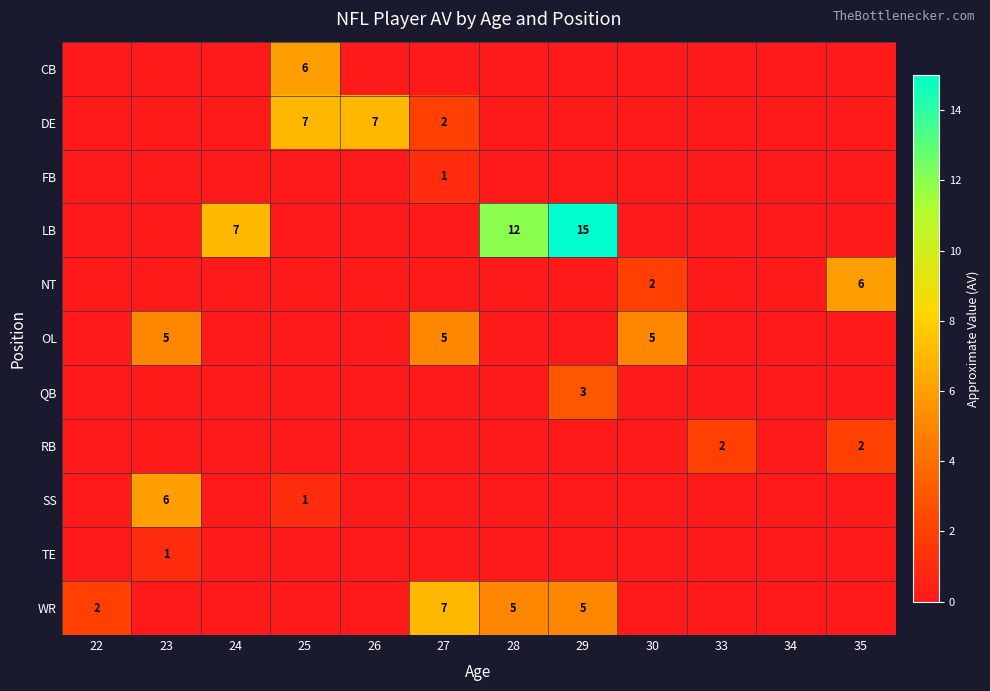

Is the value of DE at 26 greater than the value of QB at 29?

Yes